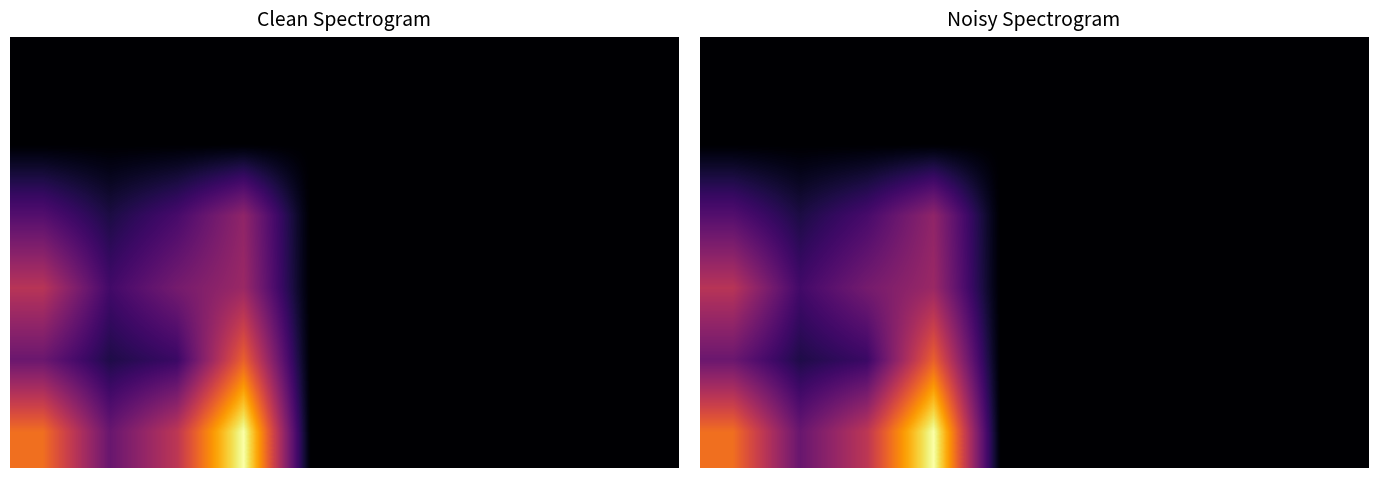

Count the number of categories in the chart.

10